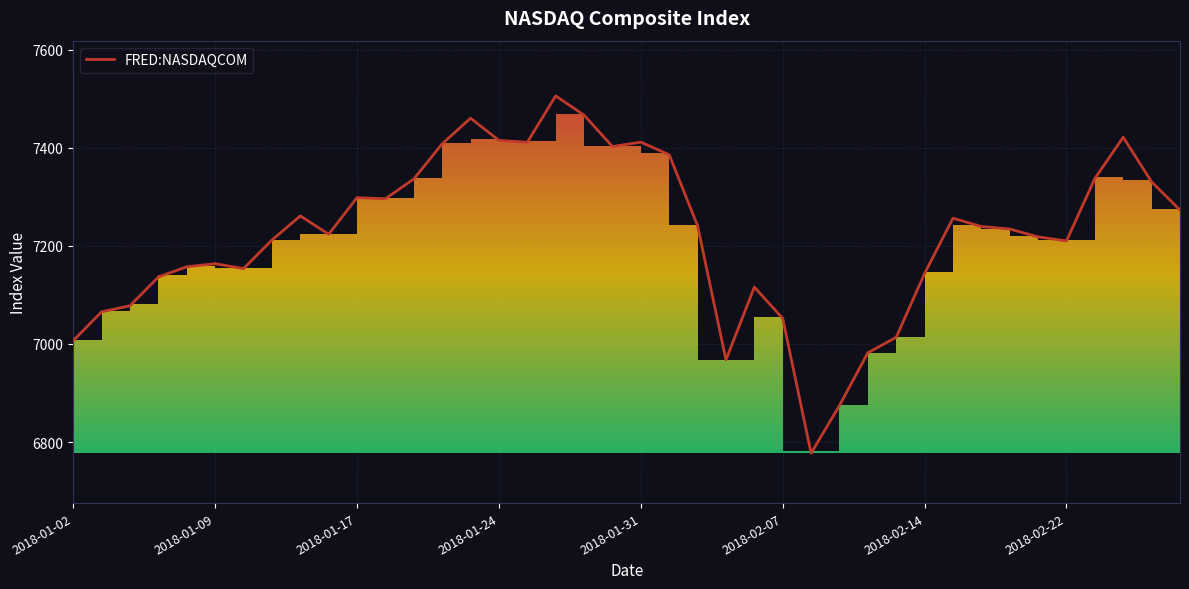

What is the greatest value displayed?

7505.8